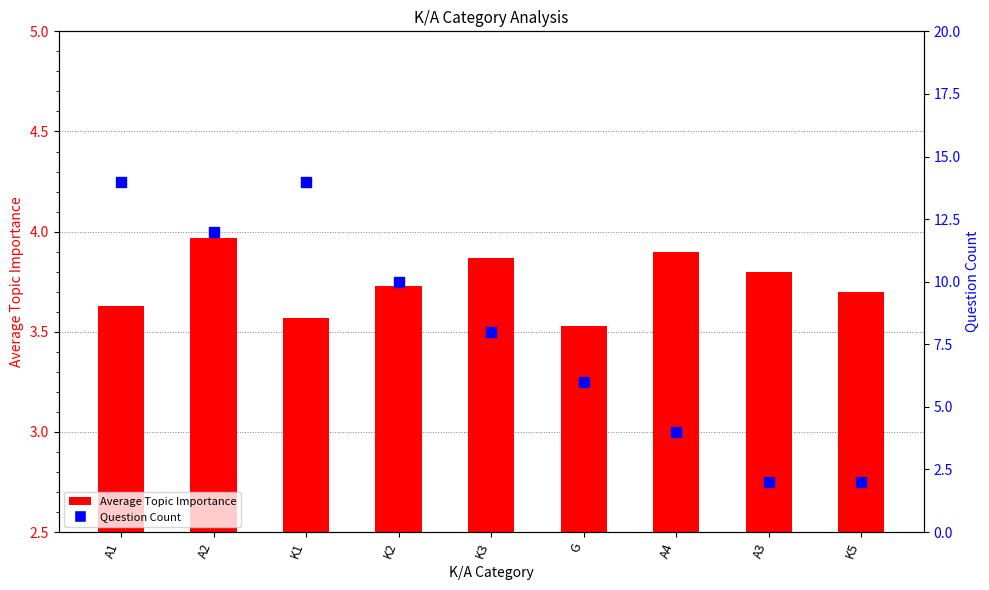

What is the difference between the maximum and second lowest values in the Question Count series?

12.0